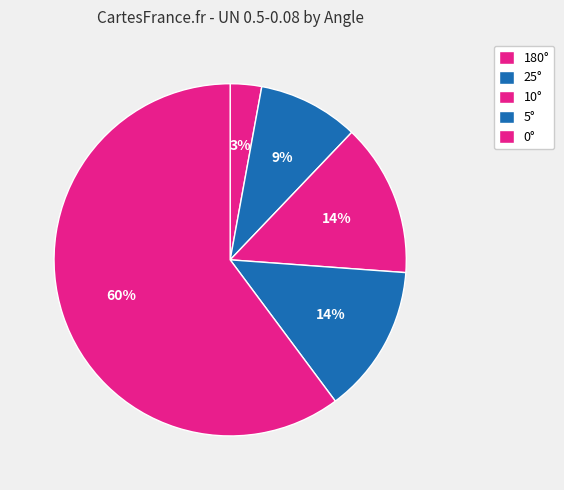

Approximately how many times larger is the value at 25° compared to 5°?

0.7